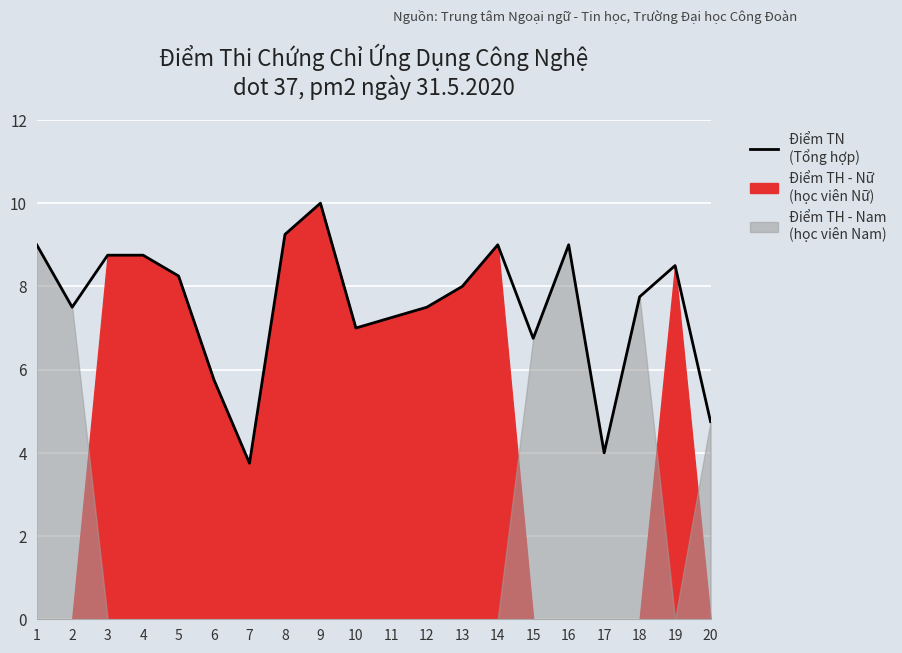

Where is the data nearest to the value 6?

6